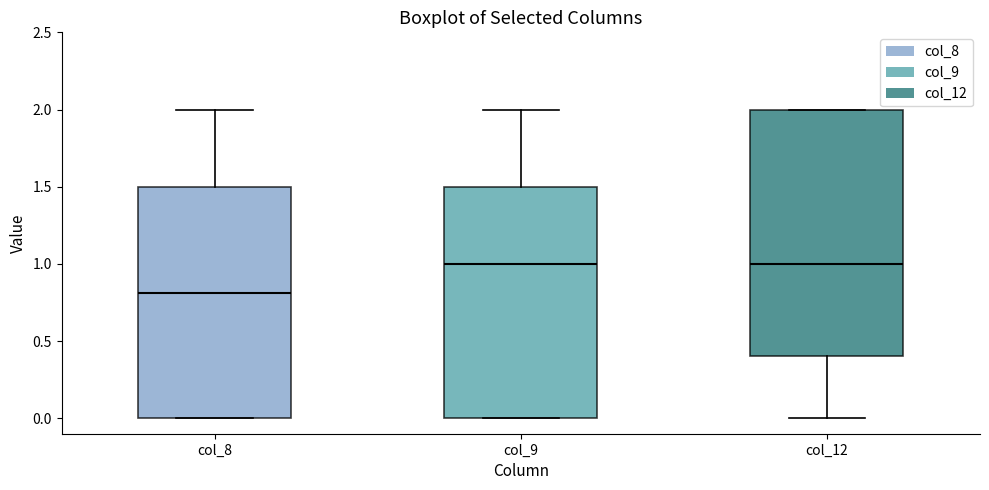

Reading left to right, read every box against the y-axis: the position of its median line, the range the box covers, and the ends of its whiskers. The values are not printed on the chart, so give them approximately, as read against the axis.

col_8: median 0.8, box 0.0 to 1.5, whiskers 0.0 to 2.0
col_9: median 1.0, box 0.0 to 1.5, whiskers 0.0 to 2.0
col_12: median 1.0, box 0.4 to 2.0, whiskers 0.0 to 2.0